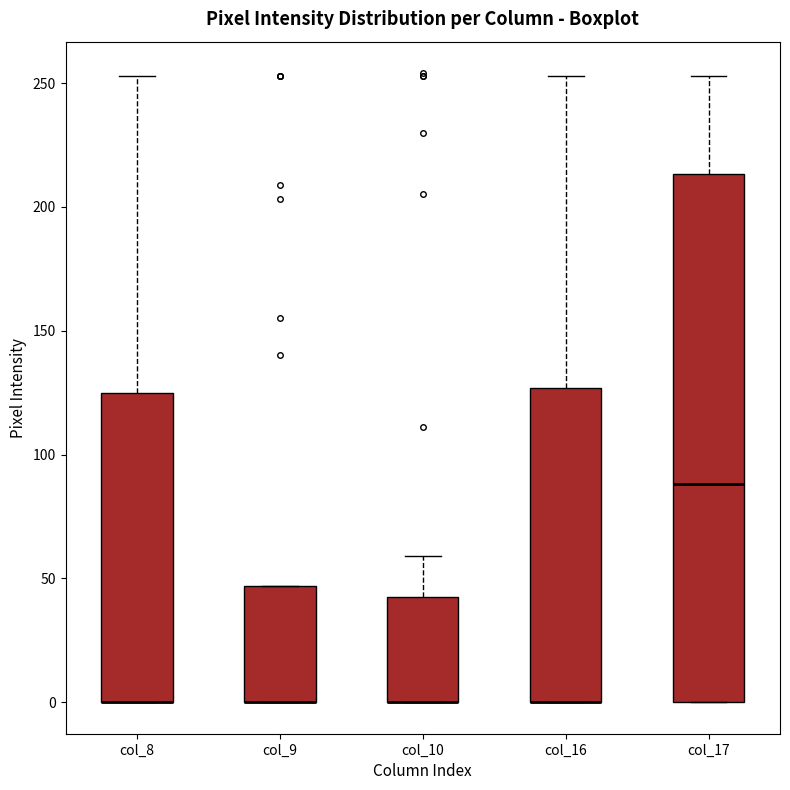

Comparing the boxes themselves (not the whiskers), which one is the tallest?

col_17